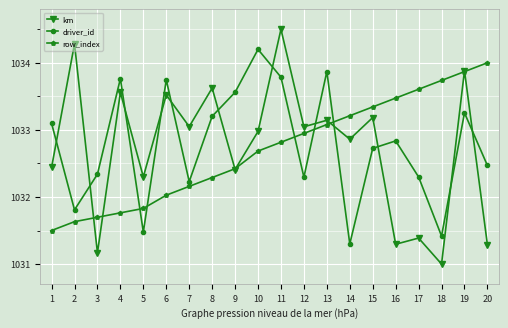

Which series has the largest range (max minus min)?

km